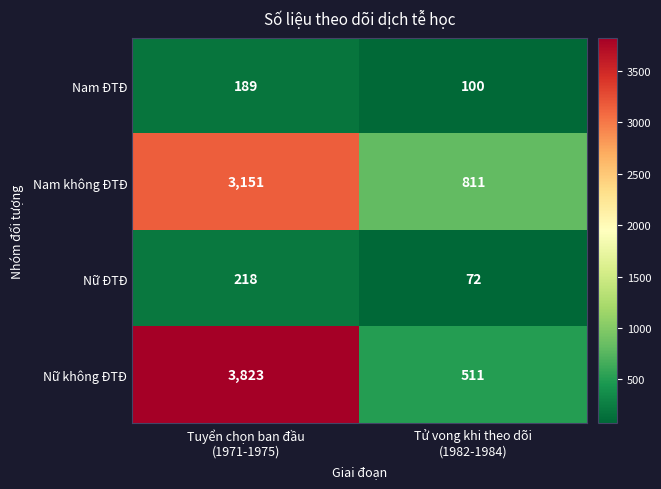

What is the difference between the maximum and minimum values in the Nữ không ĐTĐ series?

3312